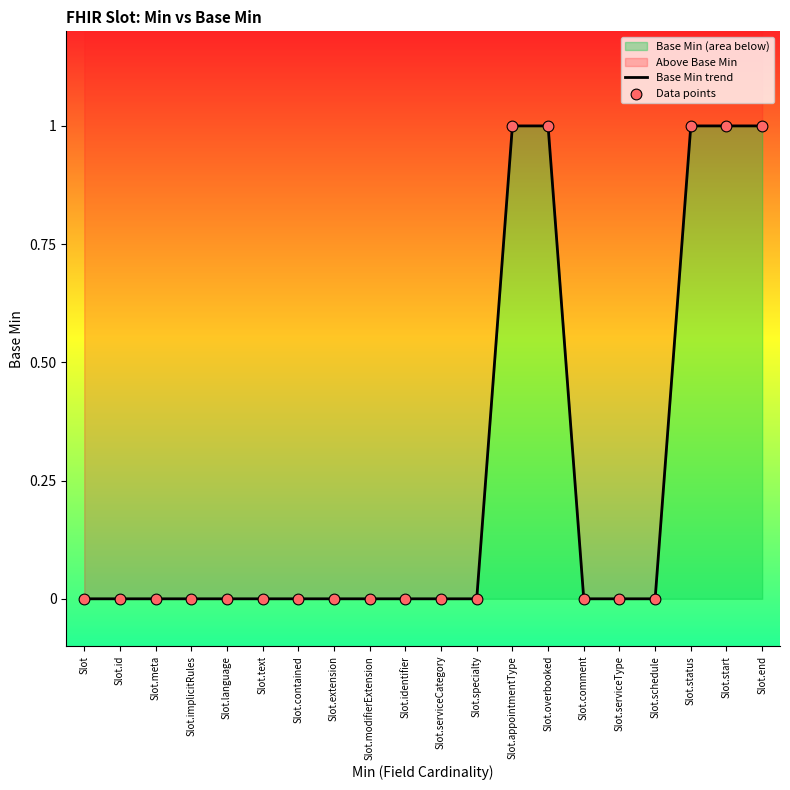

Is the value of Base Min trend at Slot greater than the value of Data points at Slot.end?

No